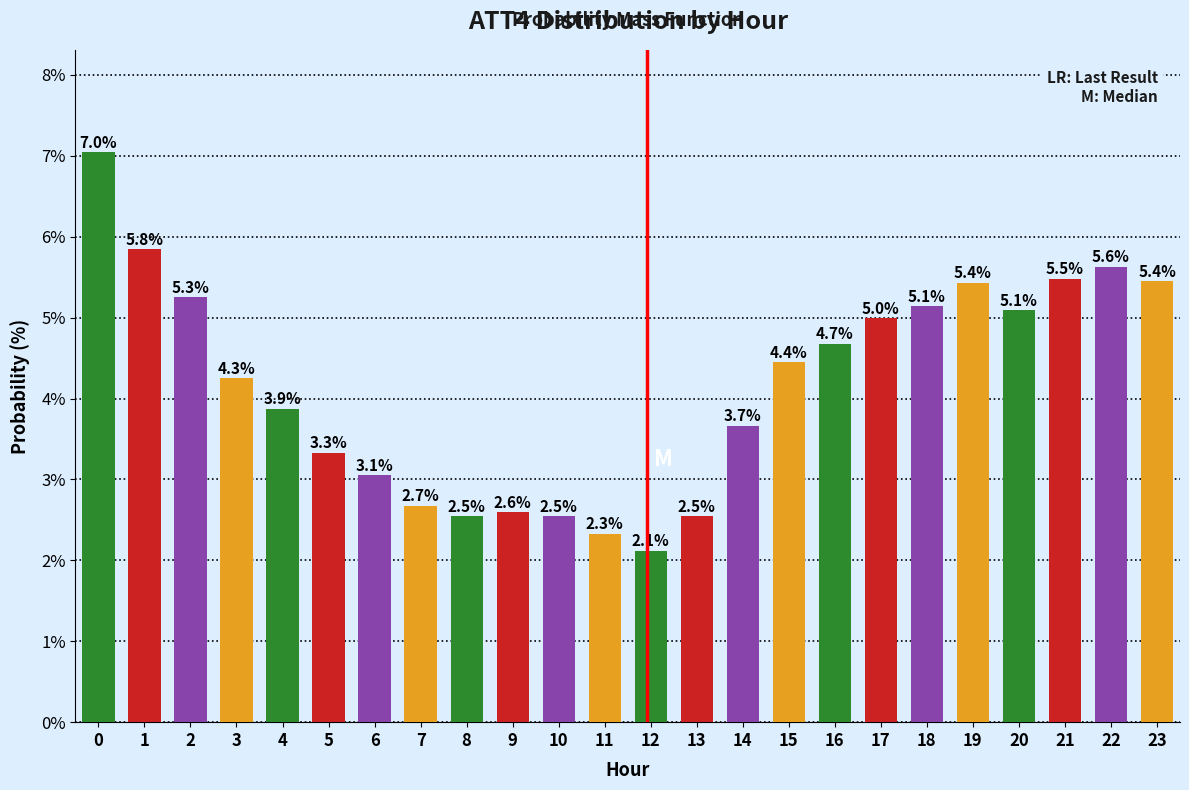

Reading left to right, what are all the values shown in this chart?

0=7.0	1=5.8	2=5.3	3=4.3	4=3.9	5=3.3	6=3.1	7=2.7	8=2.5	9=2.6	10=2.5	11=2.3	12=2.1	13=2.5	14=3.7	15=4.4	16=4.7	17=5.0	18=5.1	19=5.4	20=5.1	21=5.5	22=5.6	23=5.4